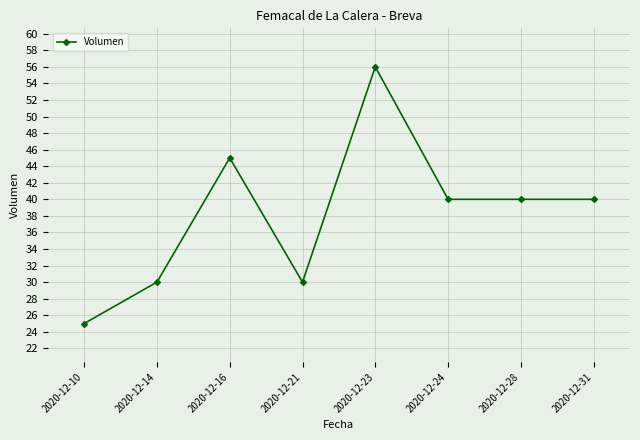

Which category has the lowest value across all series?

2020-12-10